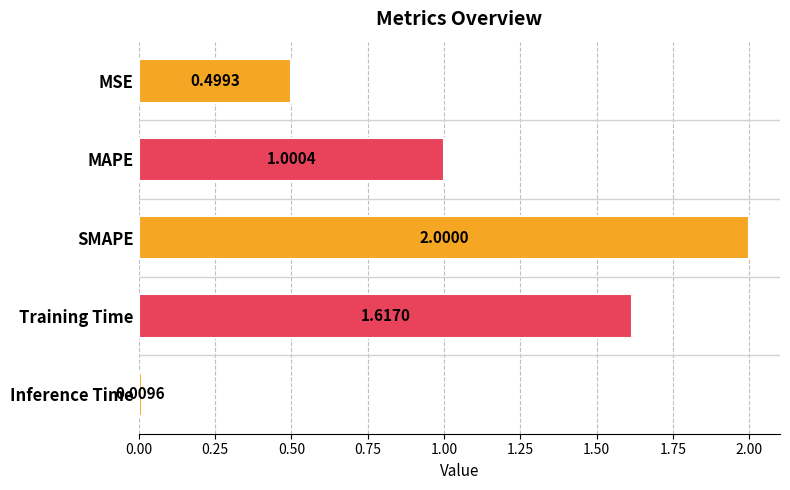

What is the average value?

1.0